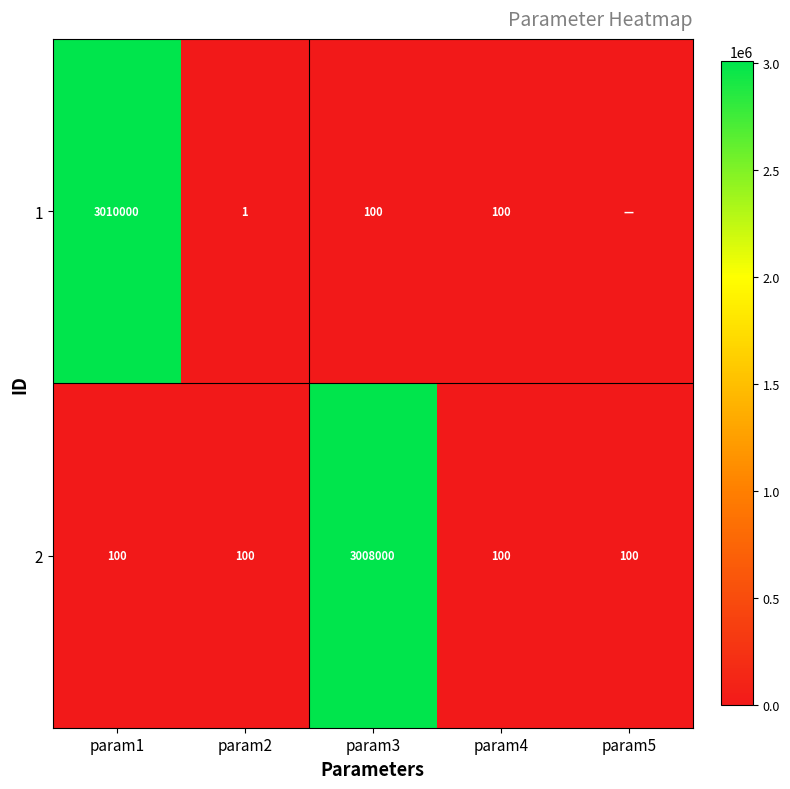

Rank the series at param1 from highest to lowest value.

1, 2